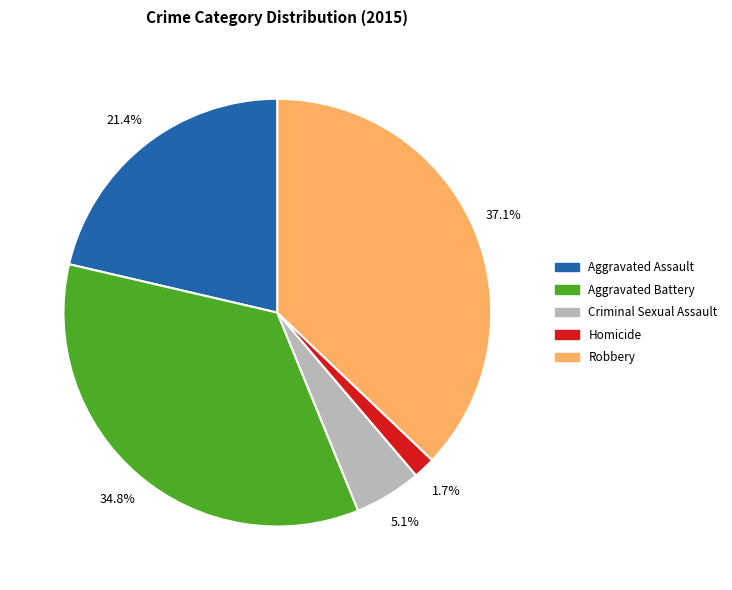

Is there any slice that represents more than half of the pie?

No